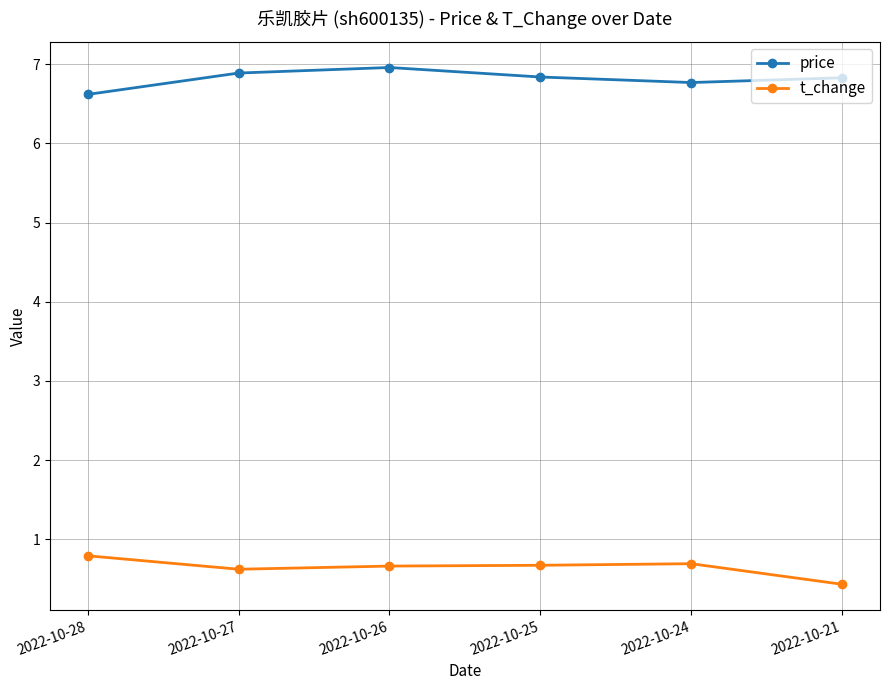

Count the number of data series in this chart.

2